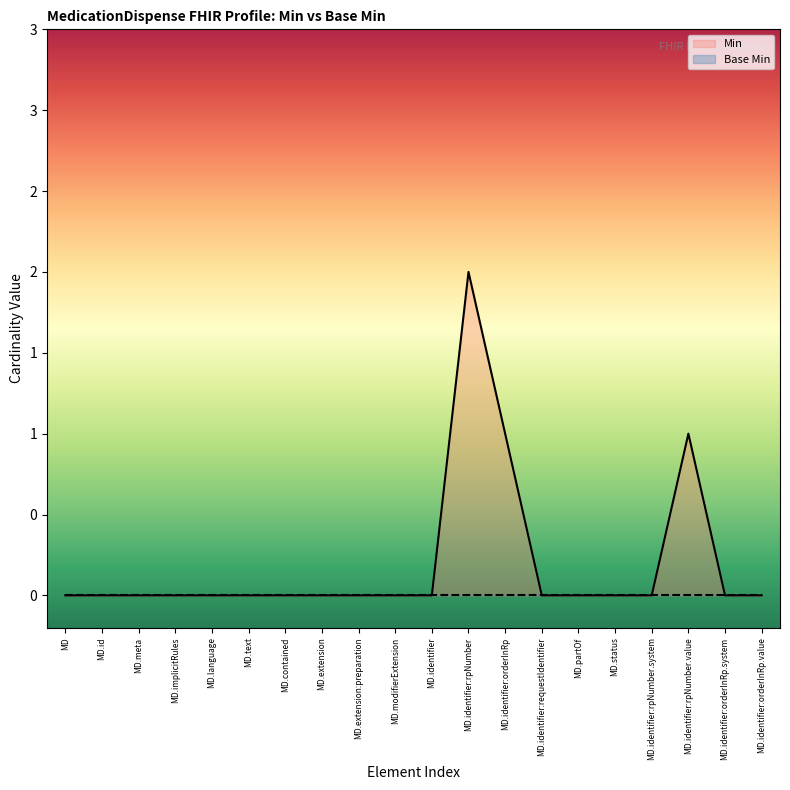

Which series has the widest spread of values?

Min